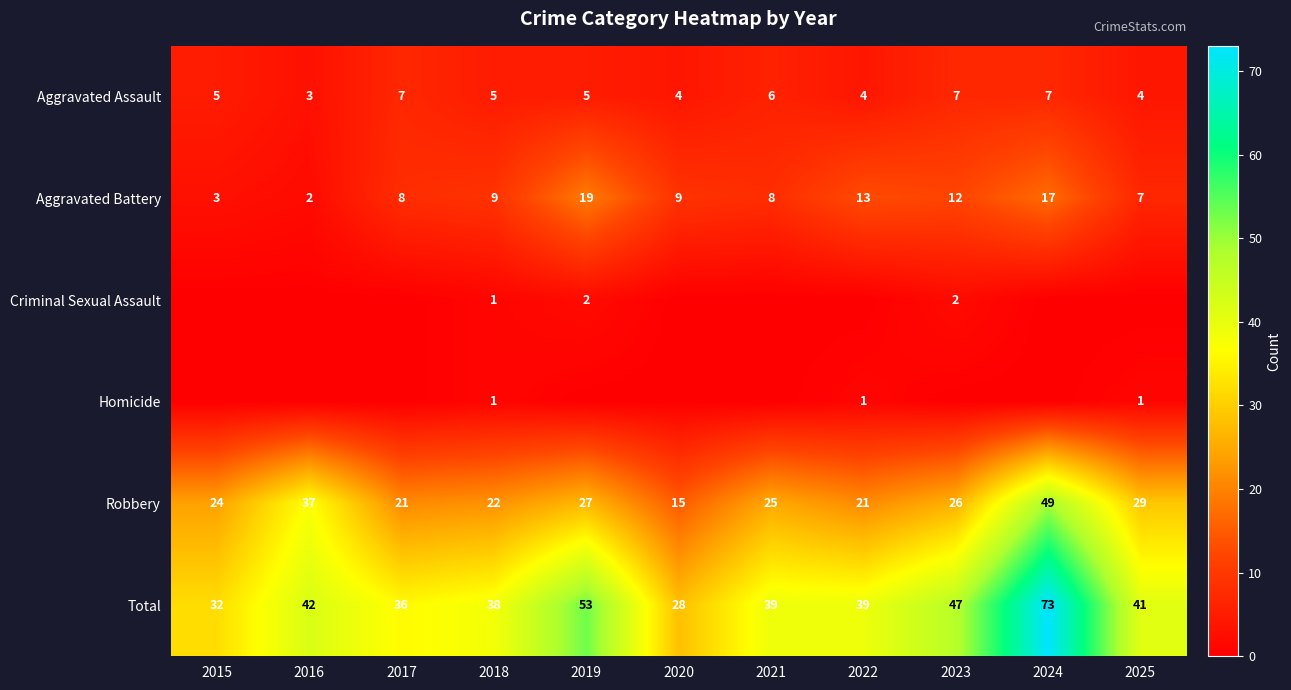

True or false: Robbery has a value of 37 at 2016.

True